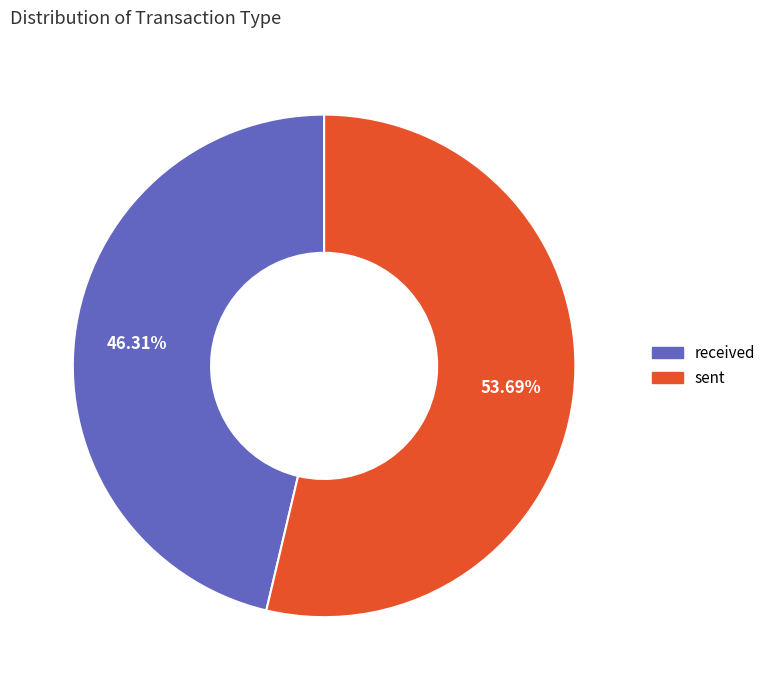

How many slices are in this pie chart?

2